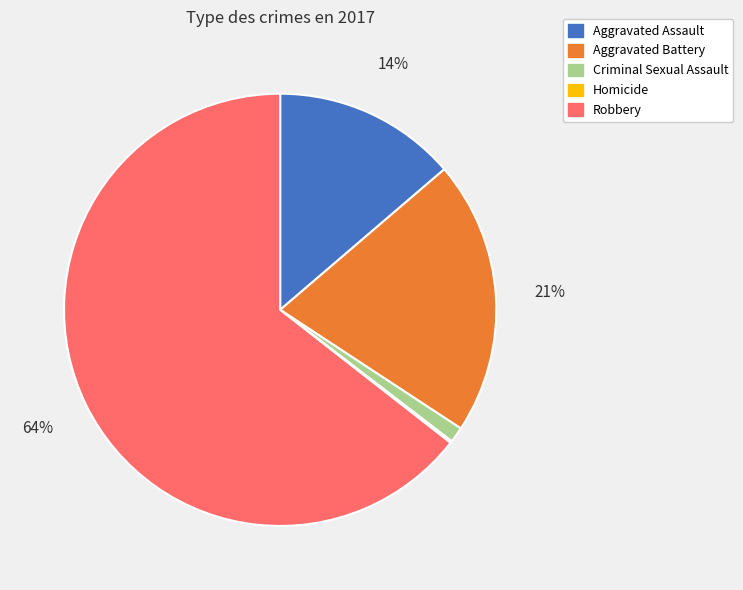

Is the sum of Aggravated Assault and Robbery greater than half?

Yes